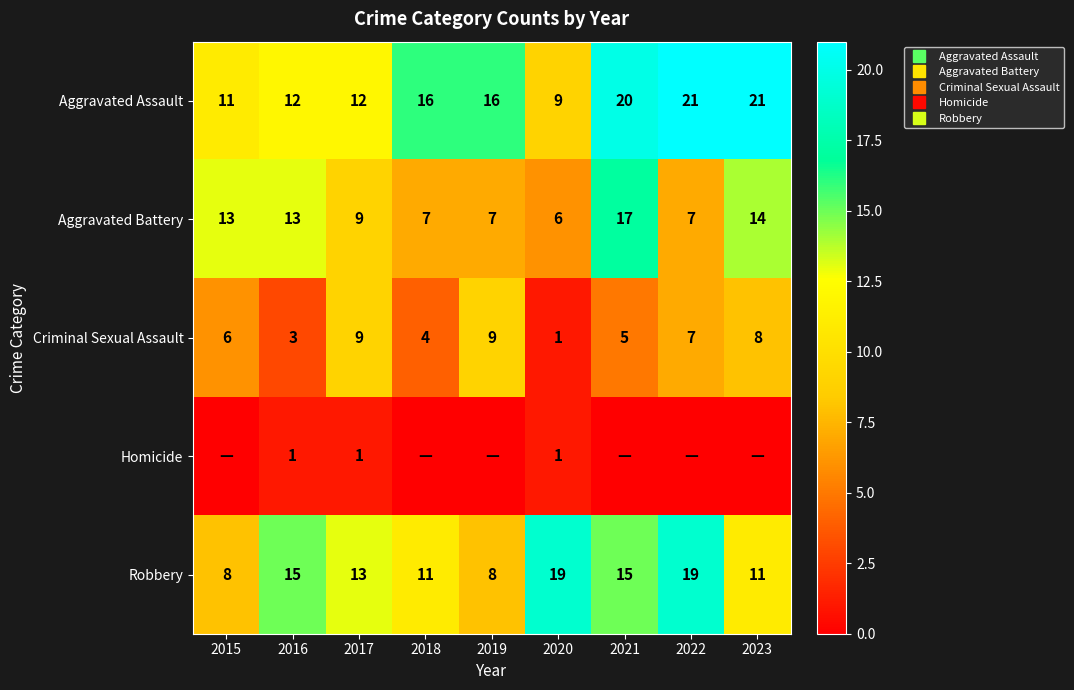

Rank the categories by Homicide value from highest to lowest.

2016, 2017, 2020, 2015, 2018, 2019, 2021, 2022, 2023